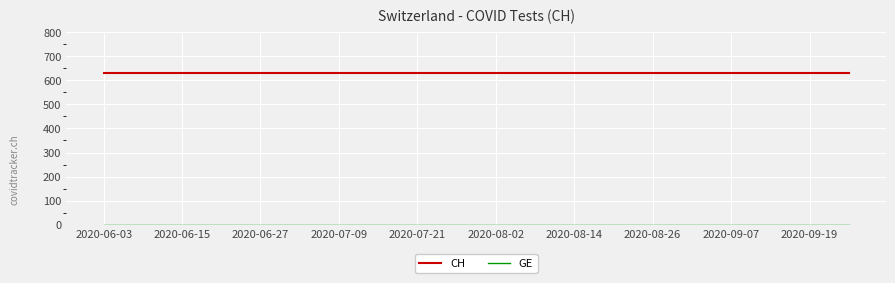

What is the highest value of the CH series?

631.0